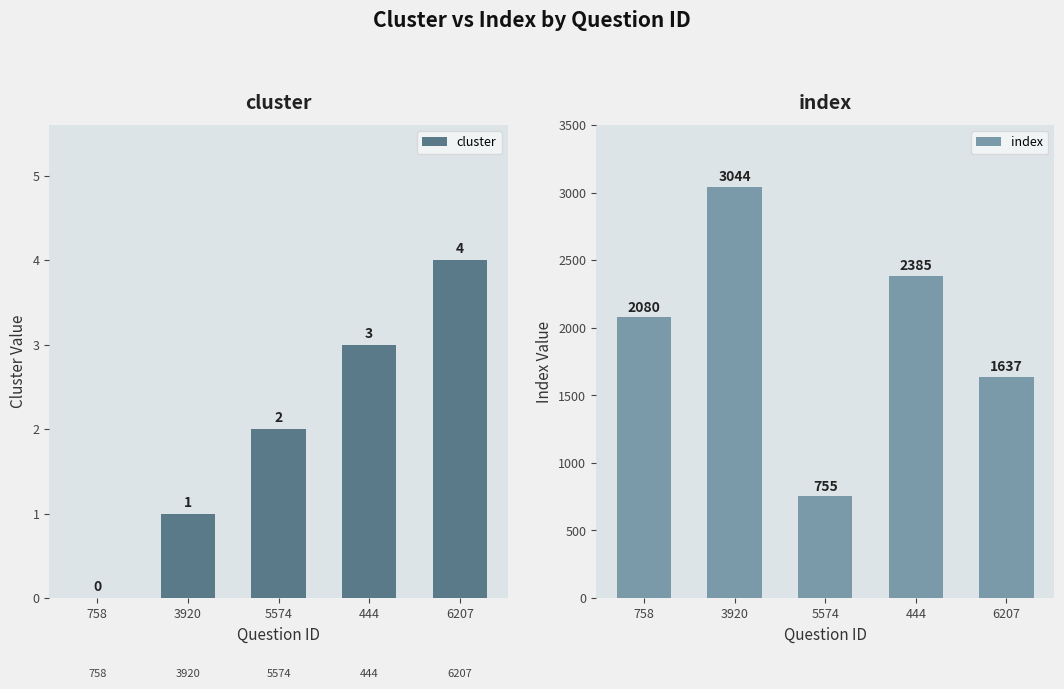

Read the cluster value at 444.

3